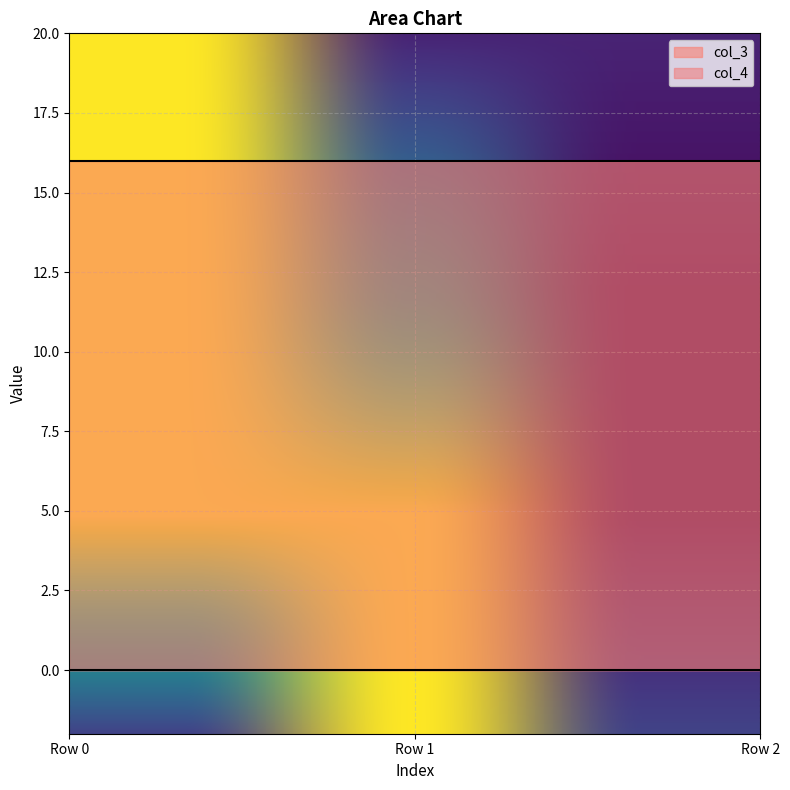

The col_3 series shows 16 at Row 0. True or false?

True